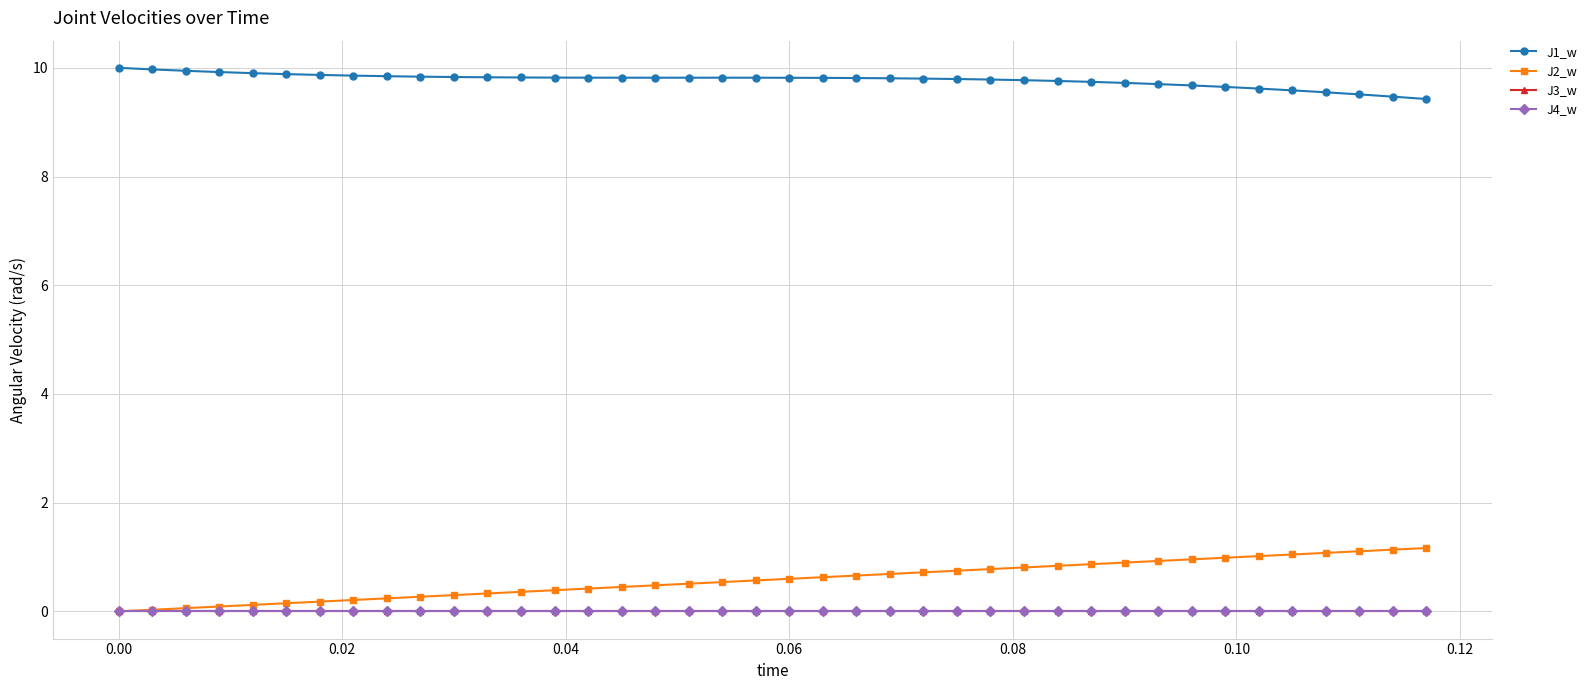

At how many categories does at least one series exceed 4?

40